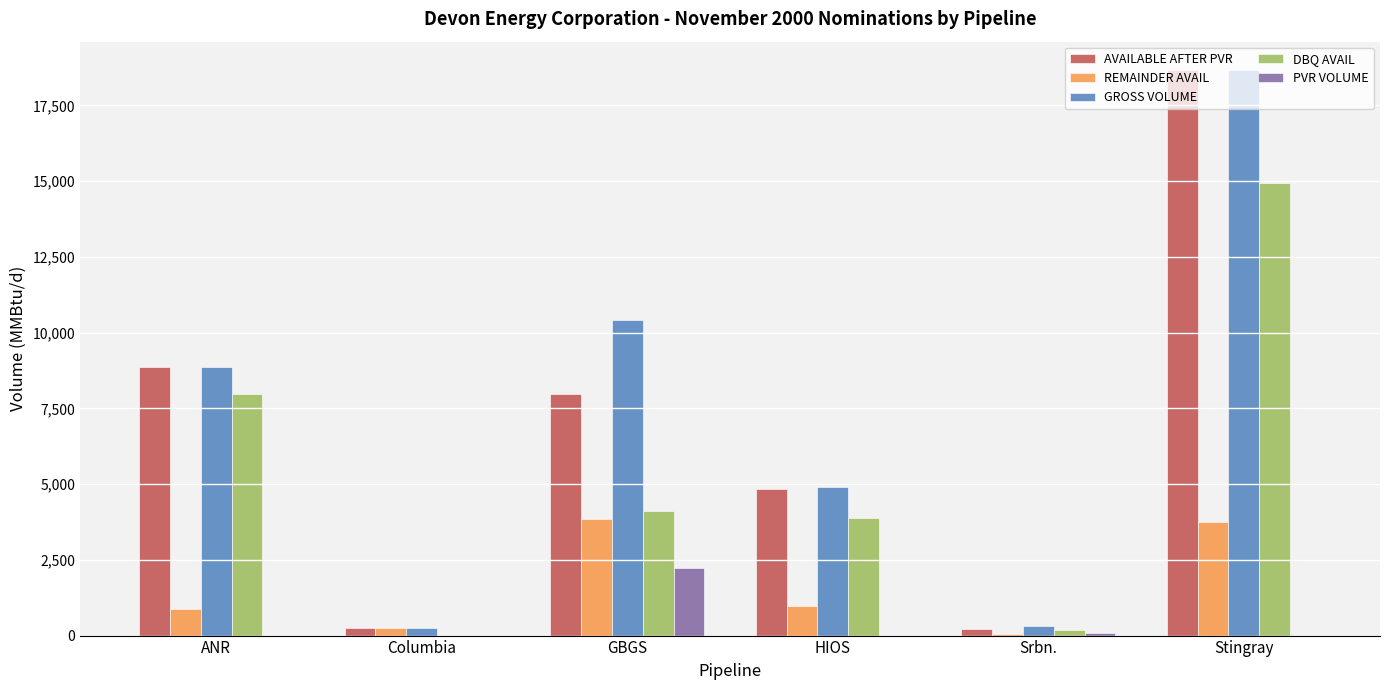

What value does the DBQ AVAIL series have at HIOS?

3883.2